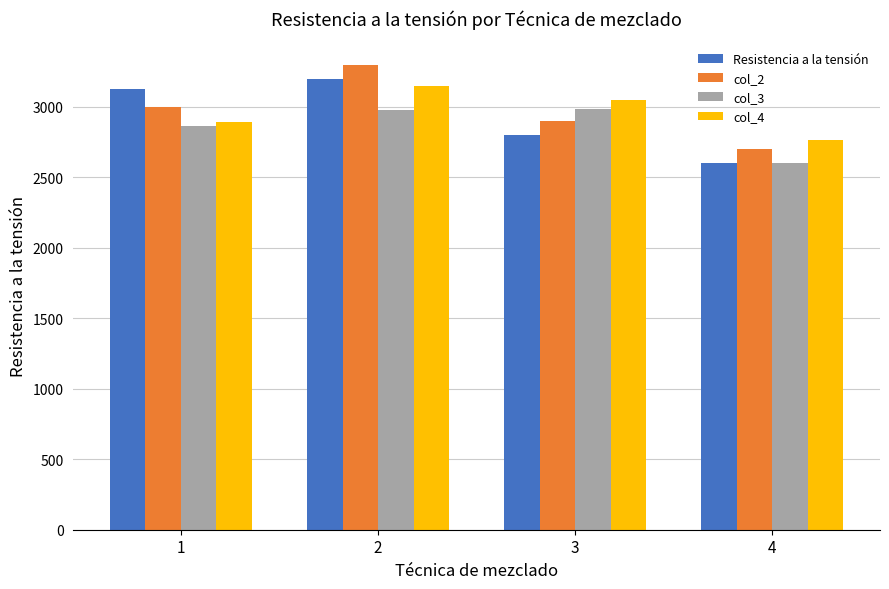

What is the spread (max minus min) of values at 4?

165